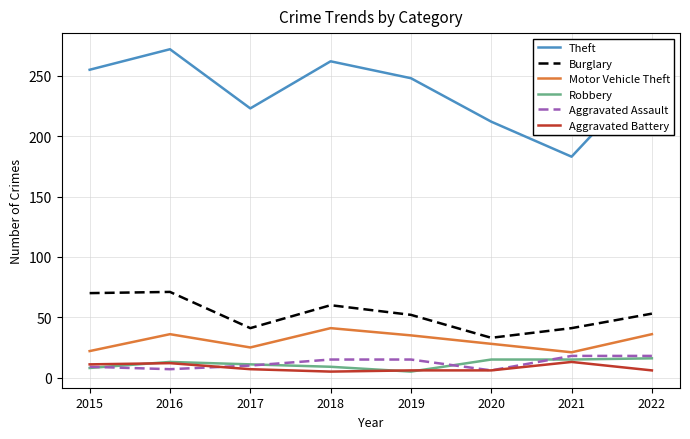

True or false: Robbery and Burglary intersect in this chart.

False